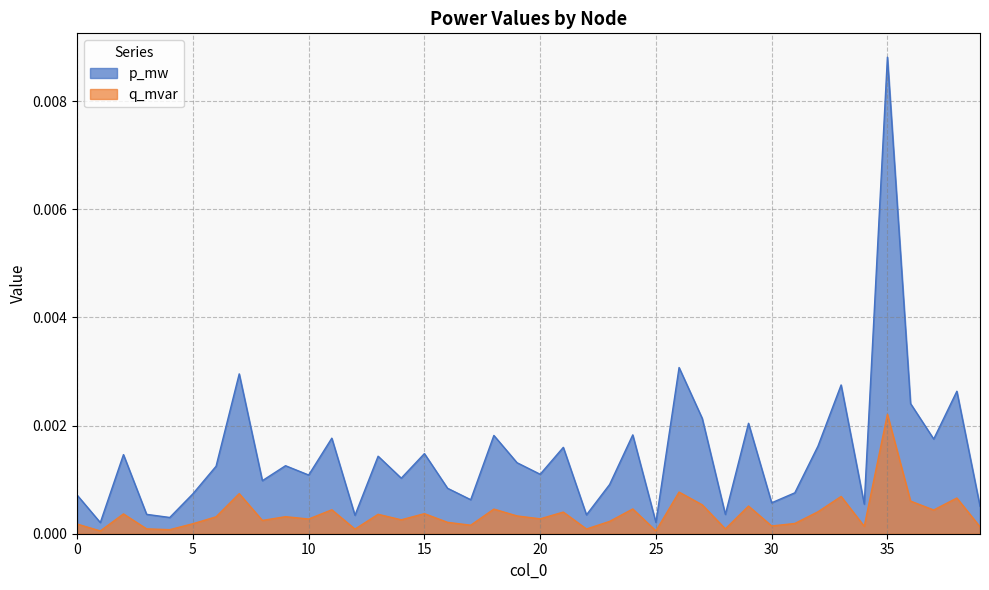

Rank the categories by p_mw value from highest to lowest.

35, 26, 7, 33, 38, 36, 27, 29, 24, 18, 11, 37, 32, 21, 15, 2, 13, 19, 9, 6, 20, 10, 14, 8, 23, 16, 31, 5, 0, 17, 30, 34, 39, 3, 28, 22, 12, 4, 25, 1